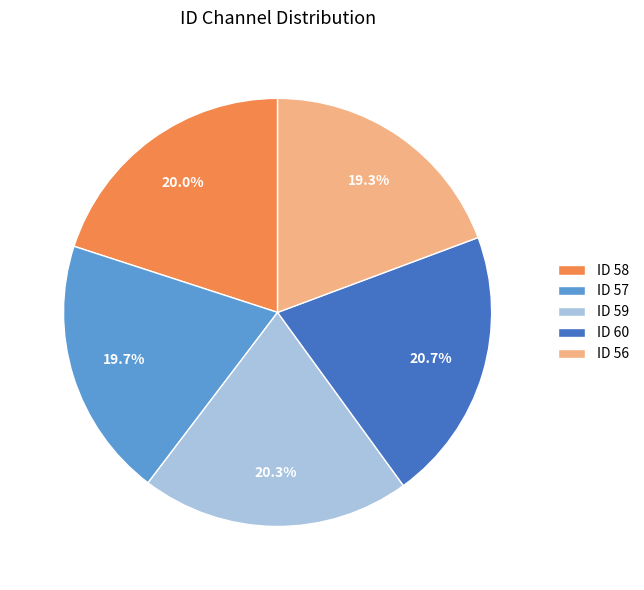

Is there a majority slice in this chart?

No